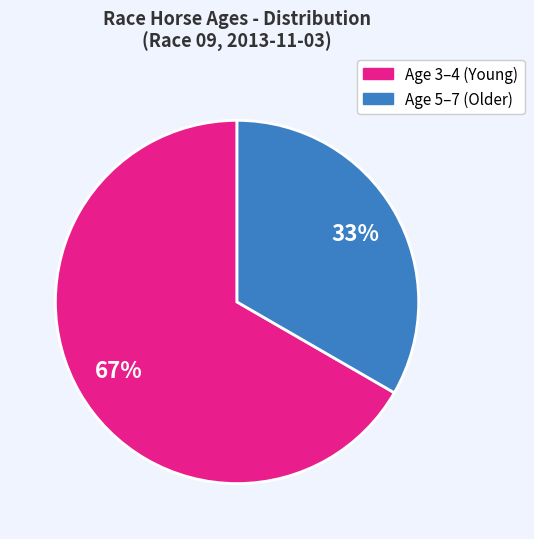

Is there a majority slice in this chart?

Yes